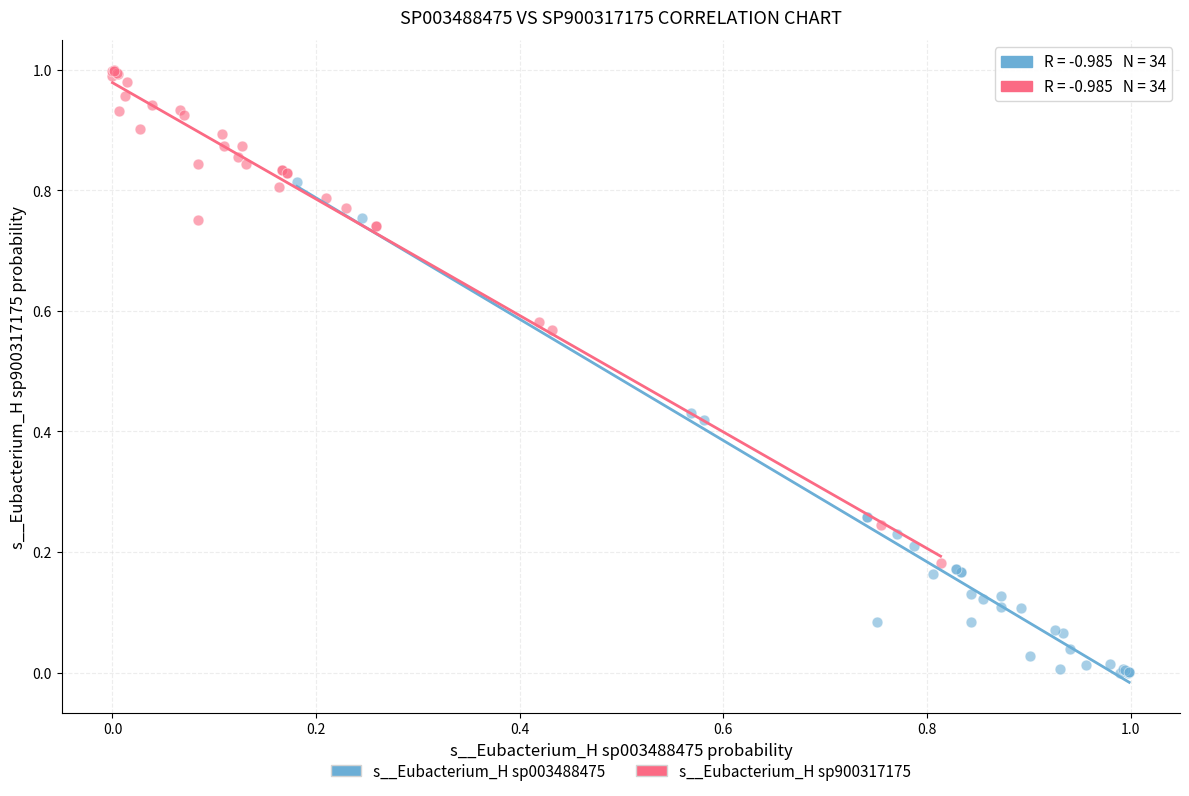

Which series reaches the minimum Y coordinate?

s__Eubacterium_H sp003488475